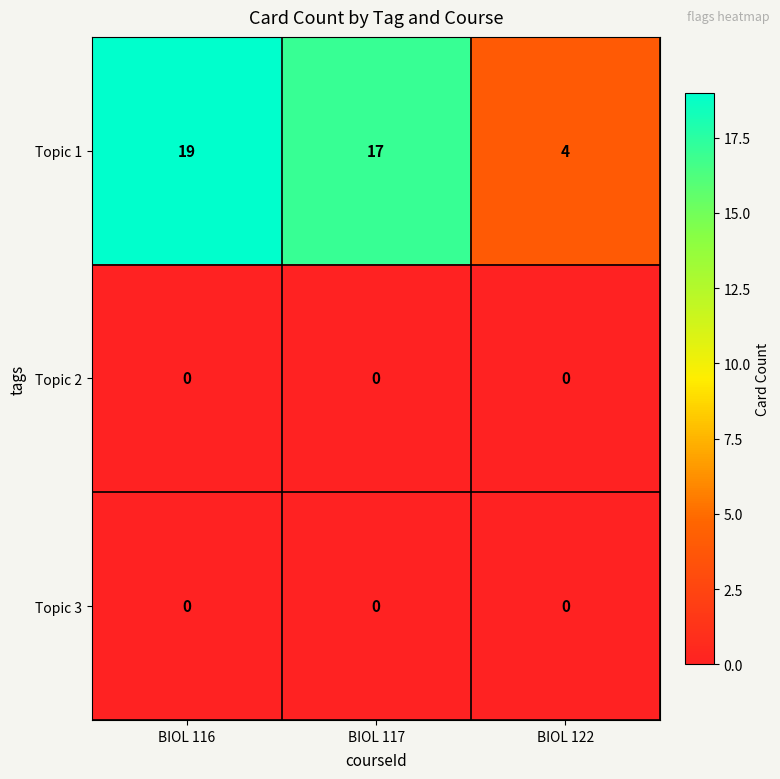

Which label corresponds to the largest value in the chart?

BIOL 116